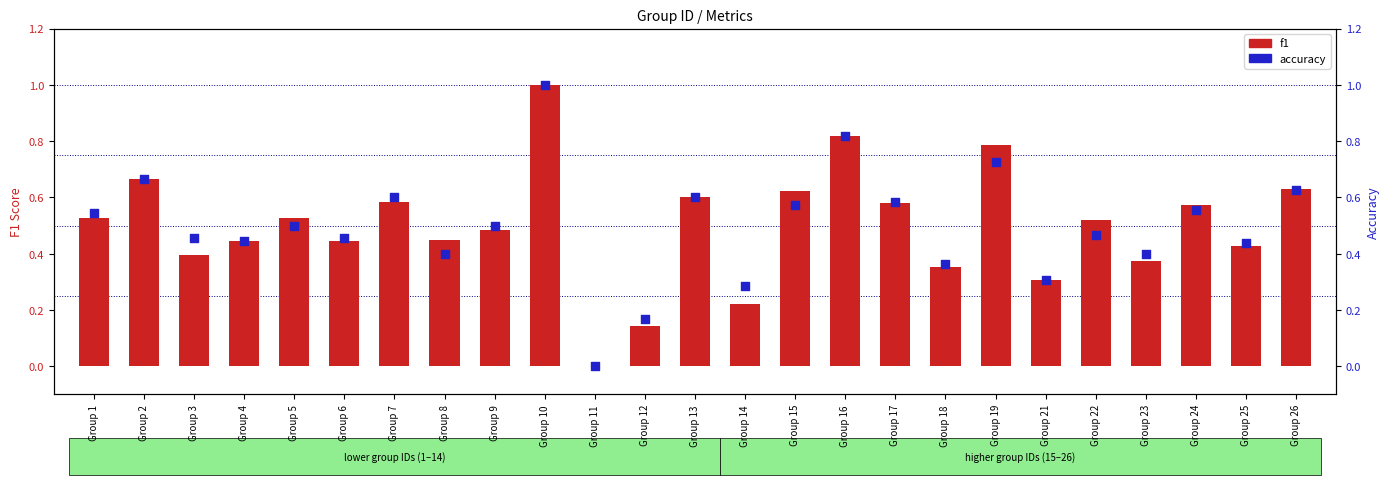

Which series reaches the maximum Y coordinate?

f1